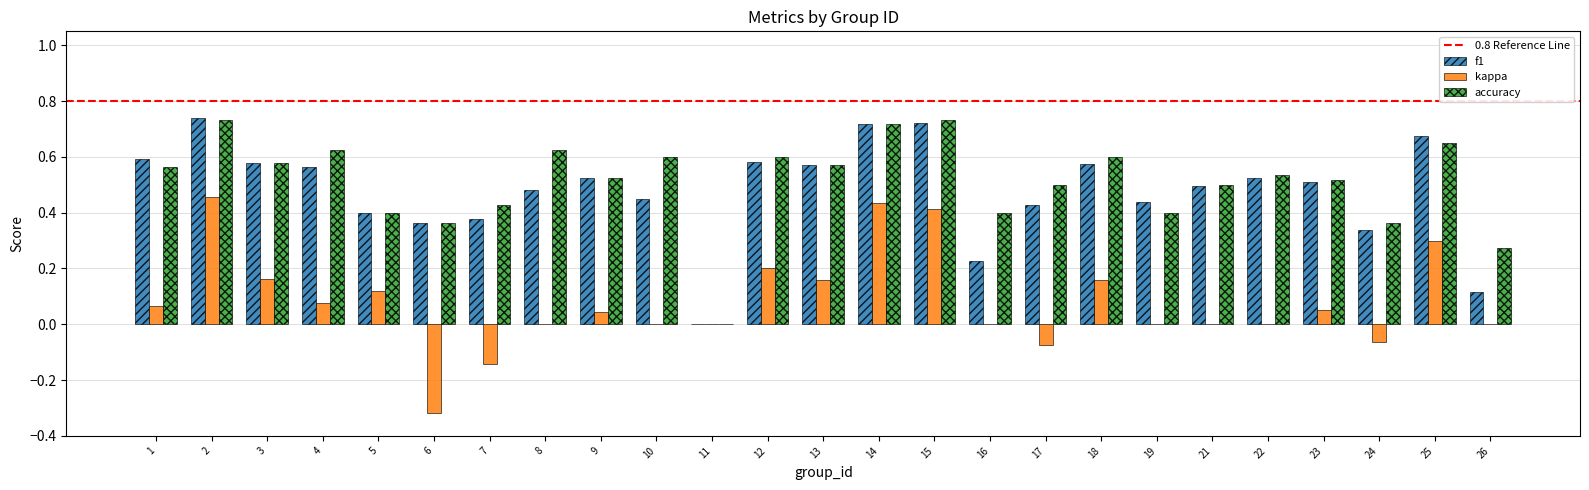

Between 11 and 24, which series saw the biggest shift?

accuracy